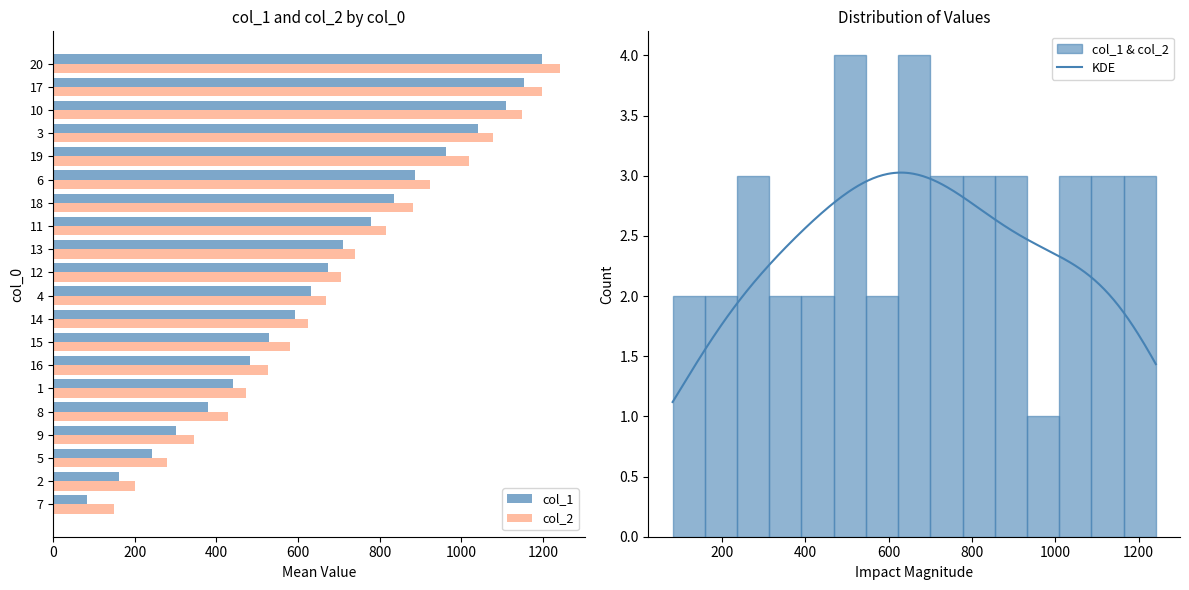

Is the value of col_2 at 4 greater than the value of col_1 at 12?

No